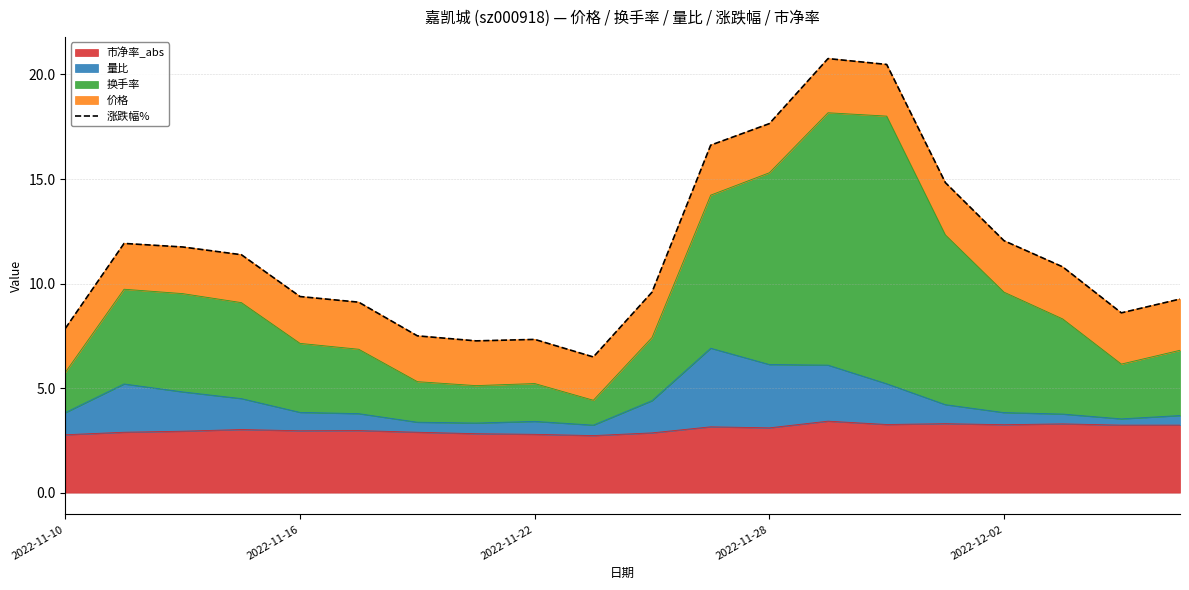

What is the highest value of the 市净率_abs series?

3.4